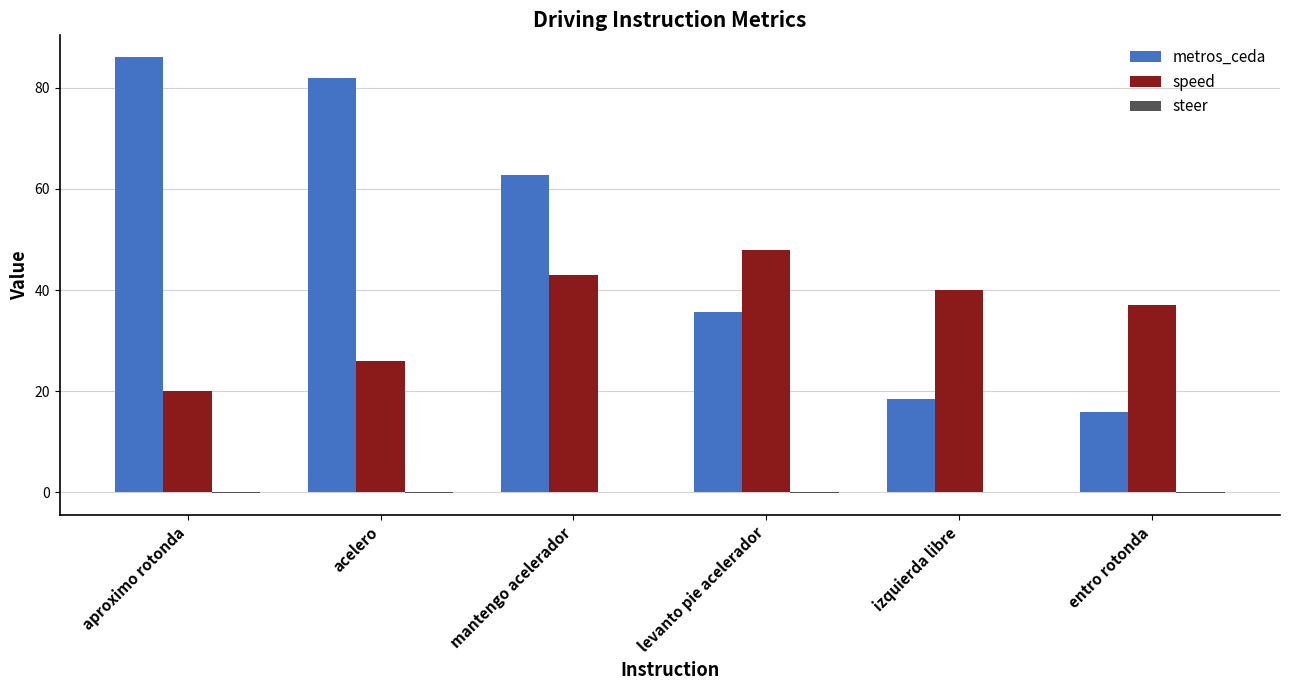

At which label does speed reach its peak?

levanto pie acelerador